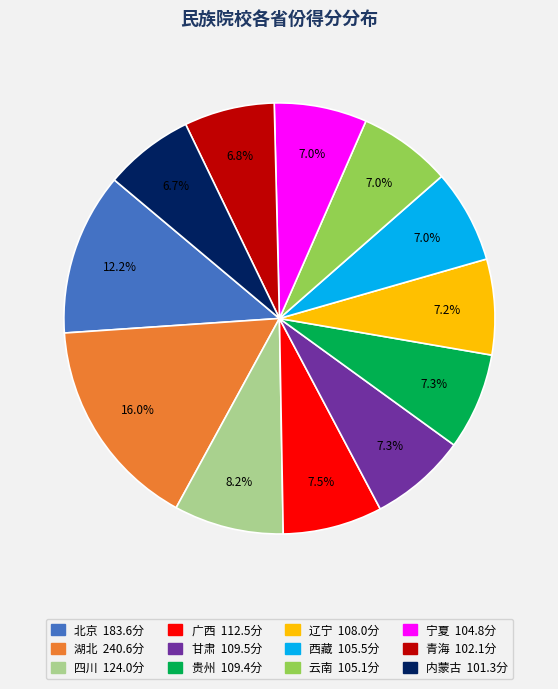

To the nearest percent, what is the average slice percentage?

8%